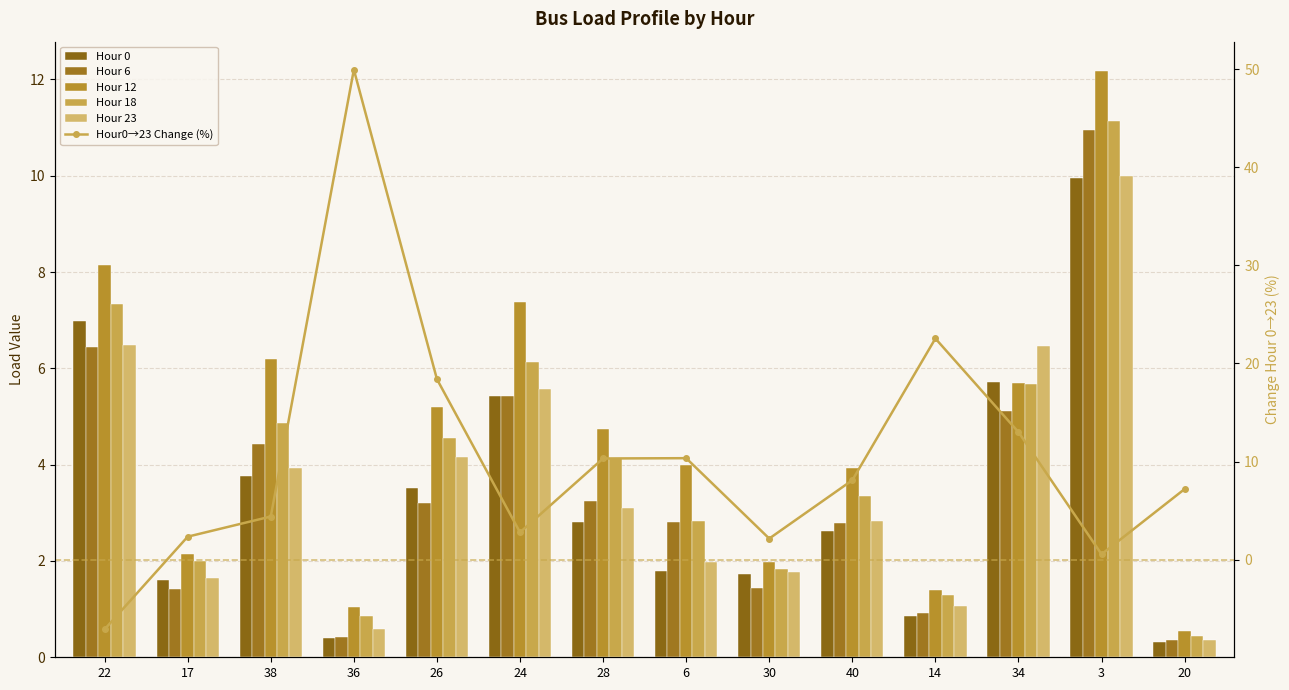

Rank the categories by Hour 18 value from lowest to highest.

20, 36, 14, 30, 17, 6, 40, 28, 26, 38, 34, 24, 22, 3